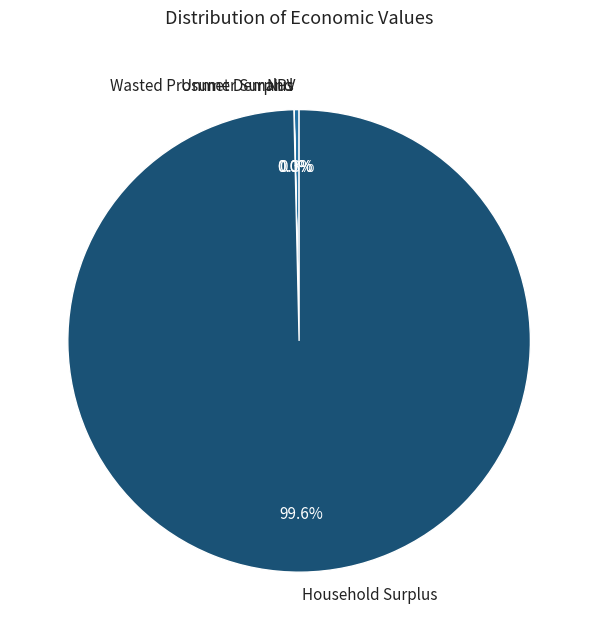

What is the largest slice in the pie chart?

Household Surplus